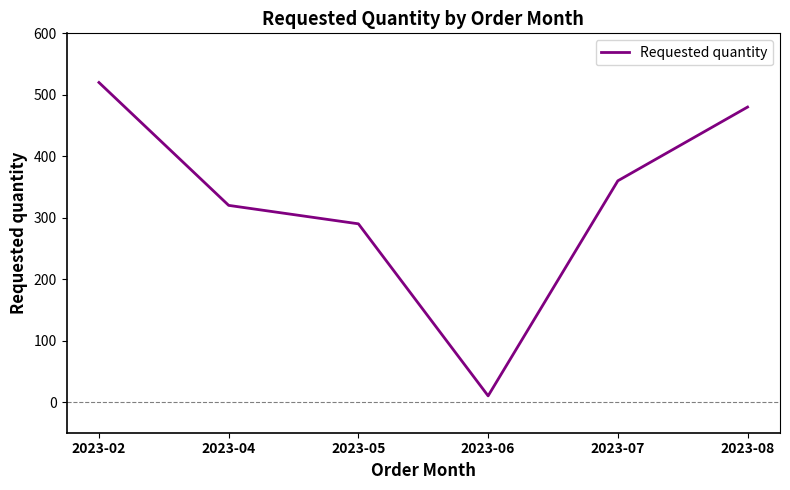

Which has a higher value, 2023-07 or 2023-02?

2023-02